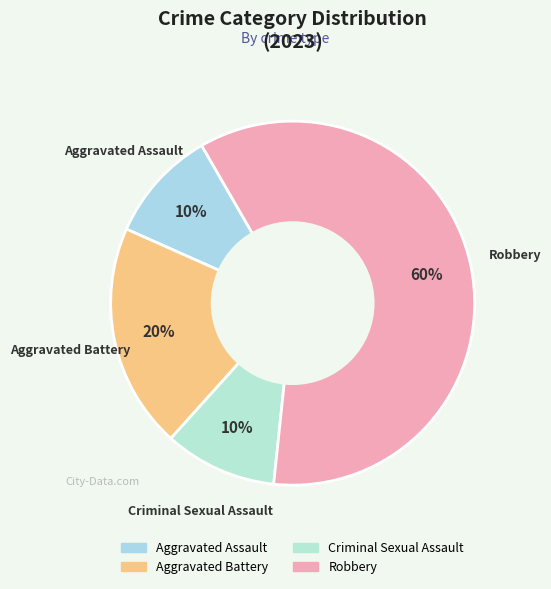

How many segments does this pie chart have?

4